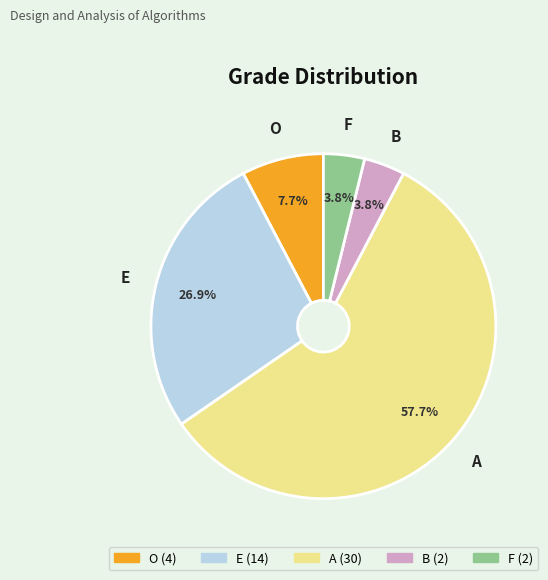

To the nearest percent, what is the difference between the largest and smallest slice percentages?

54%